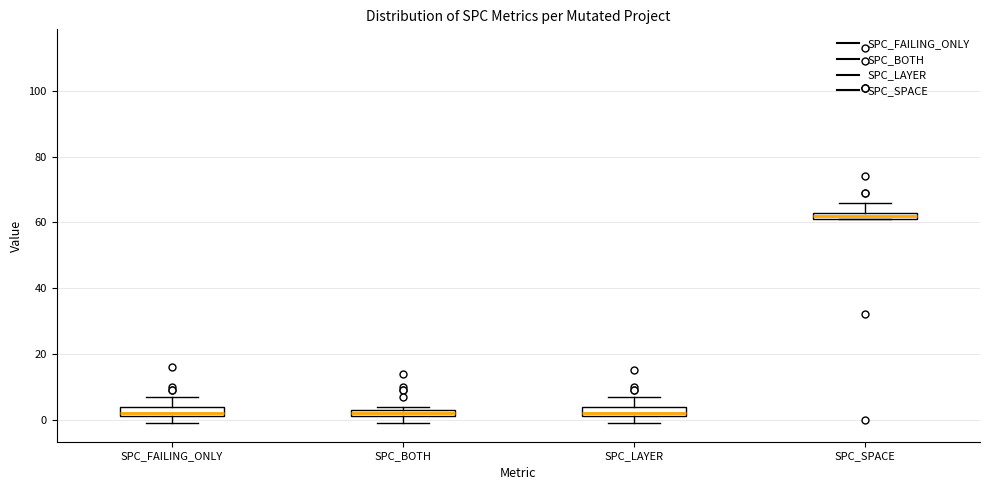

Where is the lower edge of the box for SPC_LAYER on the y-axis? The values are not printed on the chart, so give them approximately, as read against the axis.

2